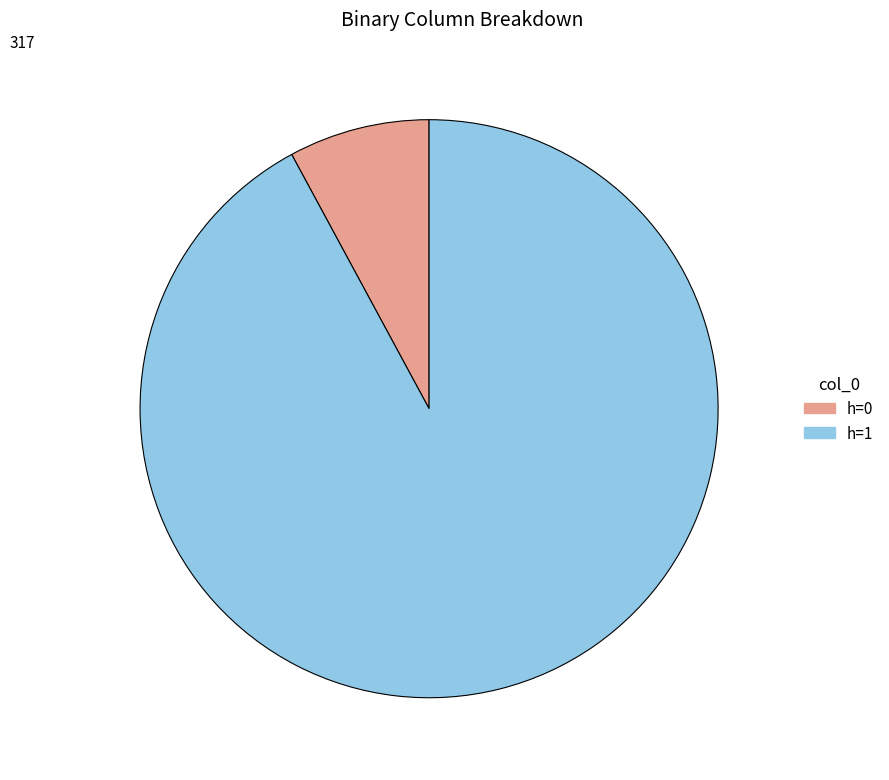

Count the number of slices in the pie.

2